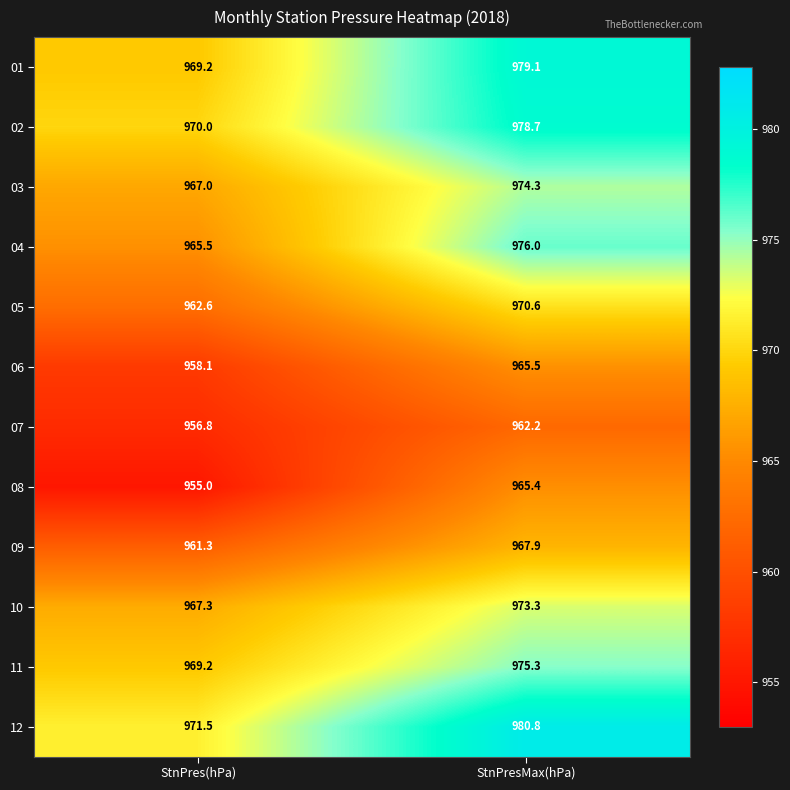

List the series in order of their peak value, highest first.

12, 01, 02, 04, 11, 03, 10, 05, 09, 06, 08, 07